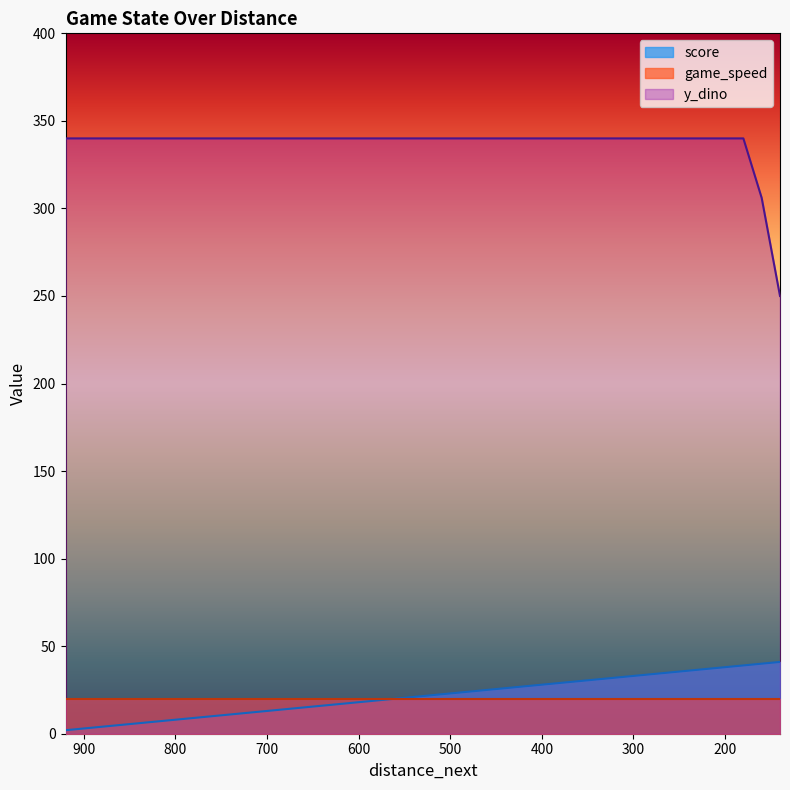

At which category is the sum across all series the highest?

180